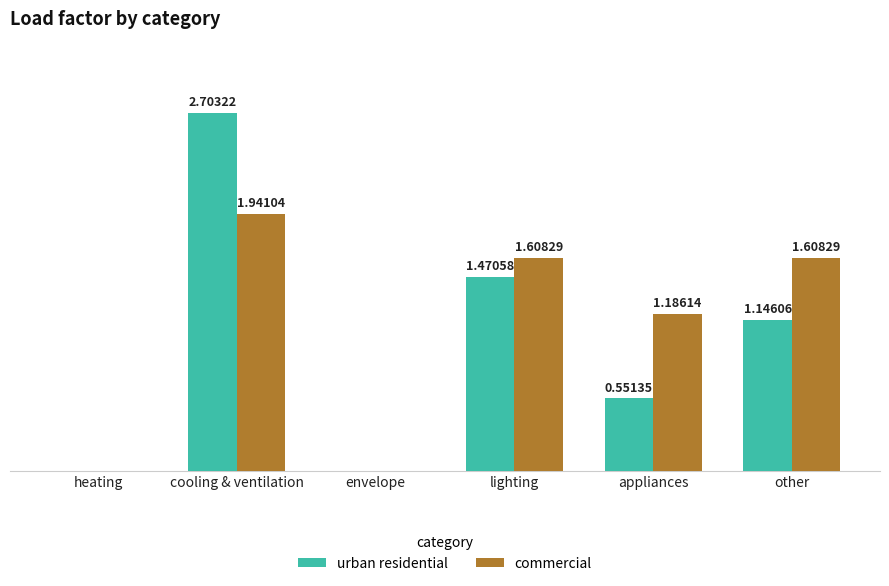

At which label does urban residential first exceed 1?

cooling & ventilation